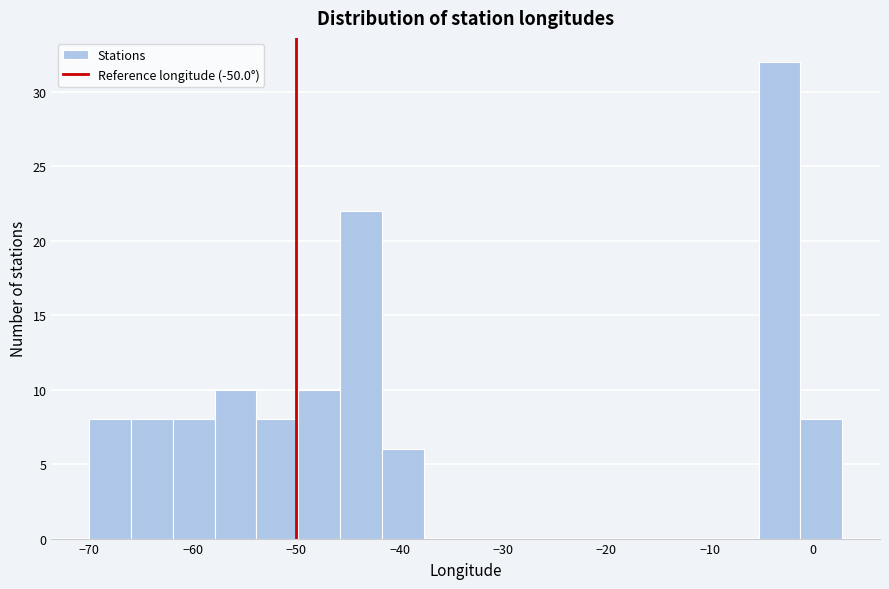

How tall is the bar that spans -50 to -46 on the x-axis? Neither the bar edges nor the heights are printed on the chart, so give them approximately, as read against the axes.

10